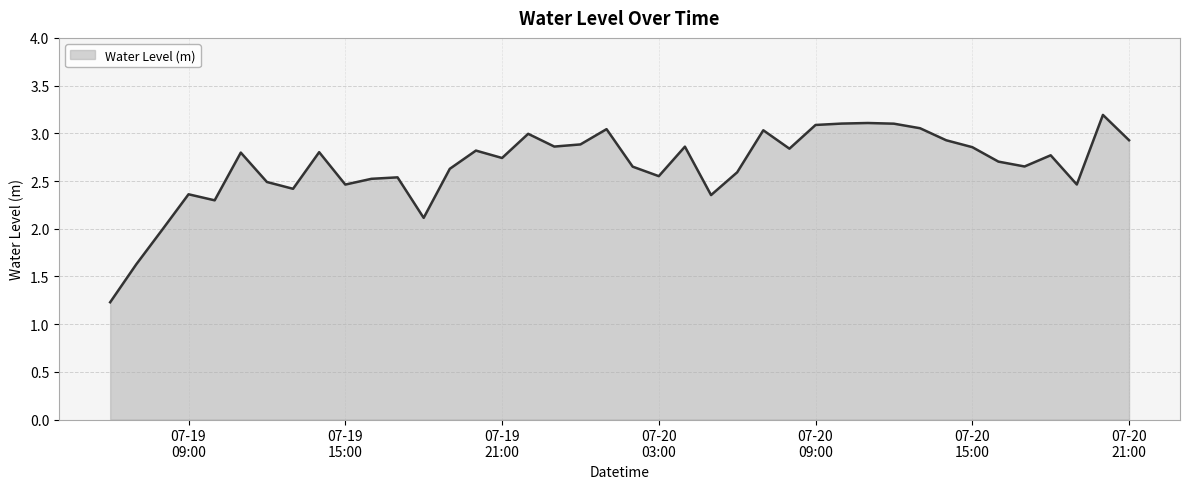

At which category does the data reach its first local peak?

07-19 09:00